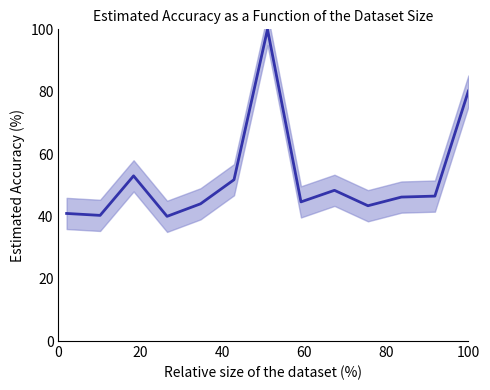

How many lines are shown in the chart?

1